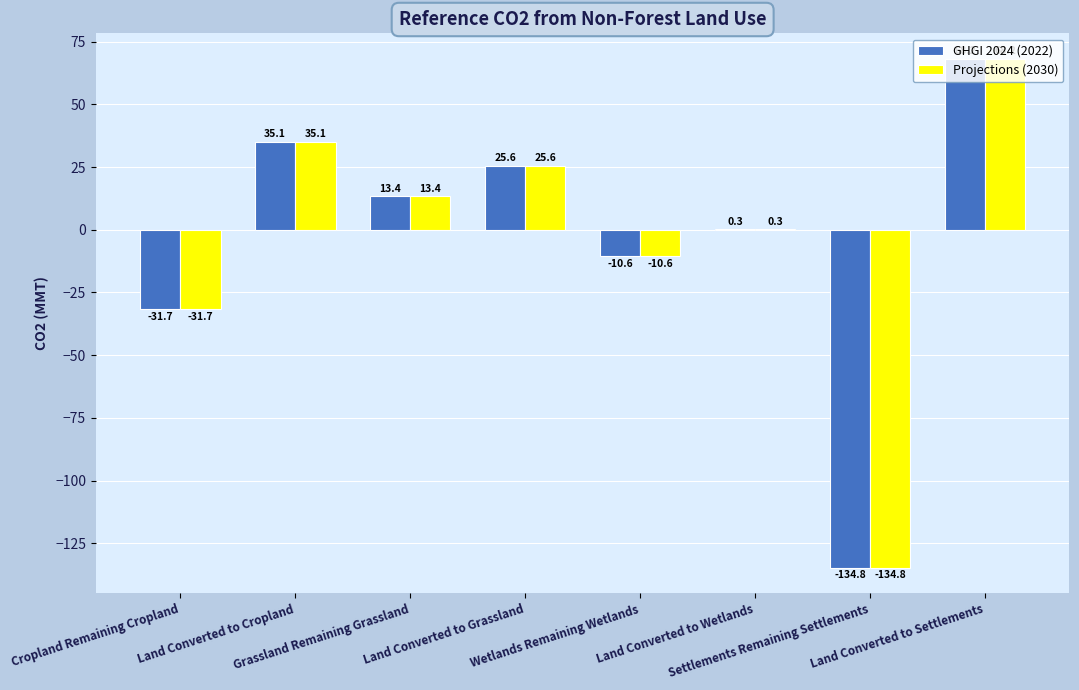

What is the sum of all GHGI 2024 (2022) values?

-34.5